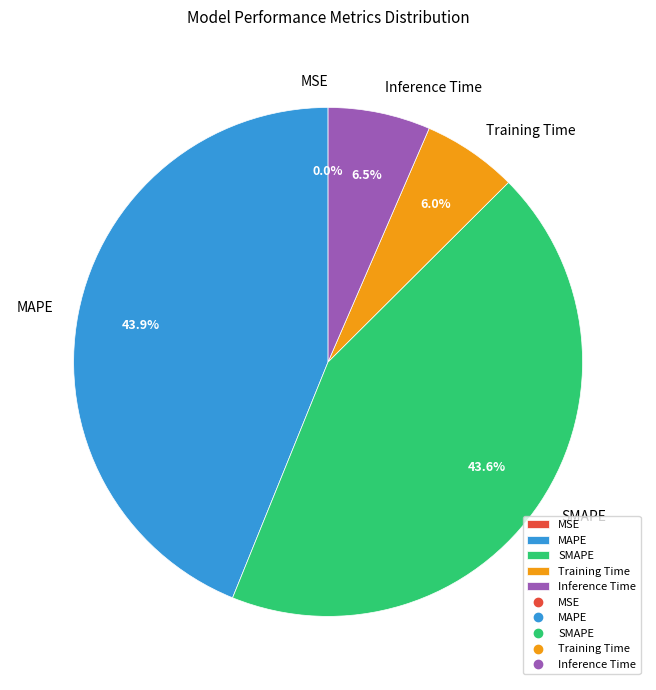

How much of the chart is everything except Training Time?

94.0%